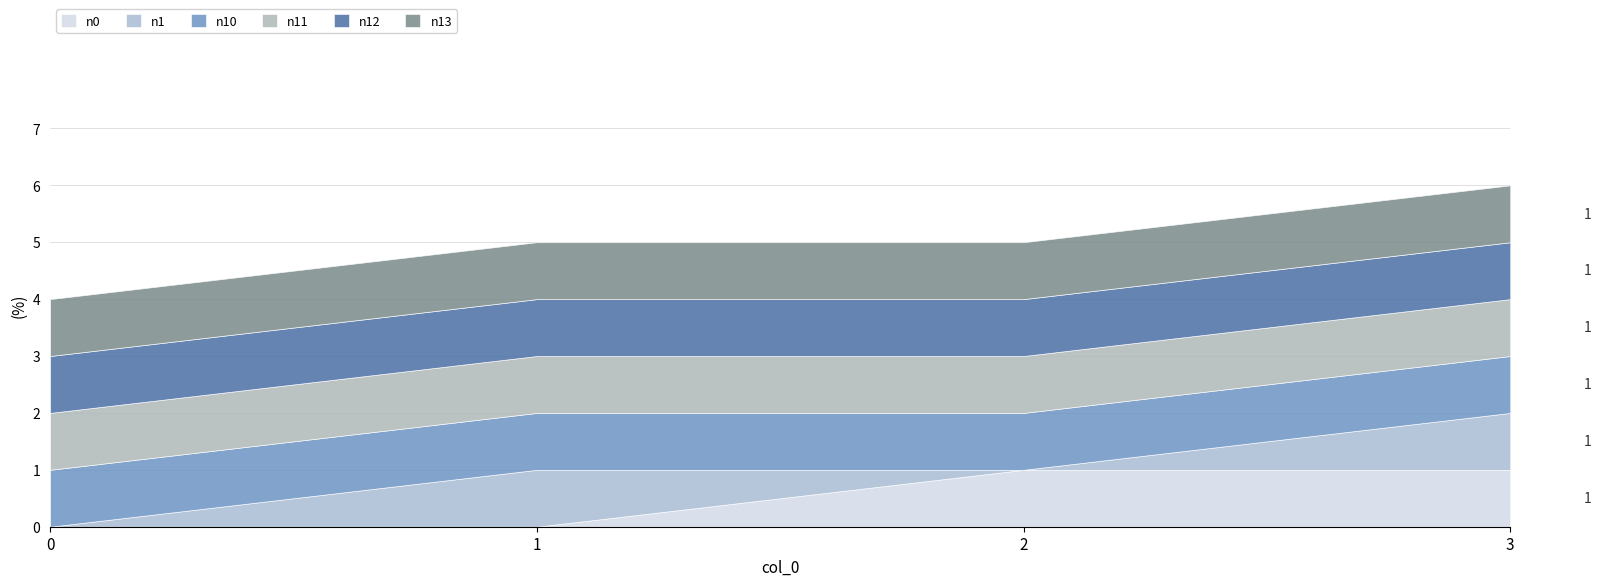

True or false: n11 and n12 cross at least once.

False